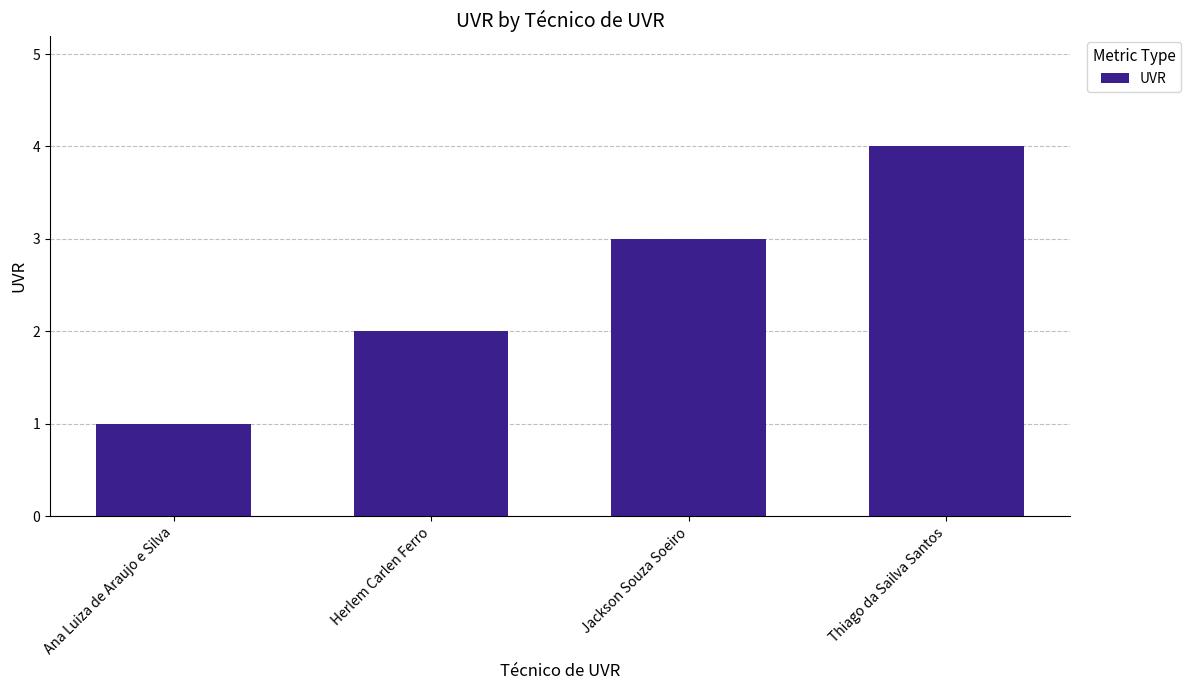

What is the label of the 1st bar from the left?

Ana Luiza de Araujo e Silva